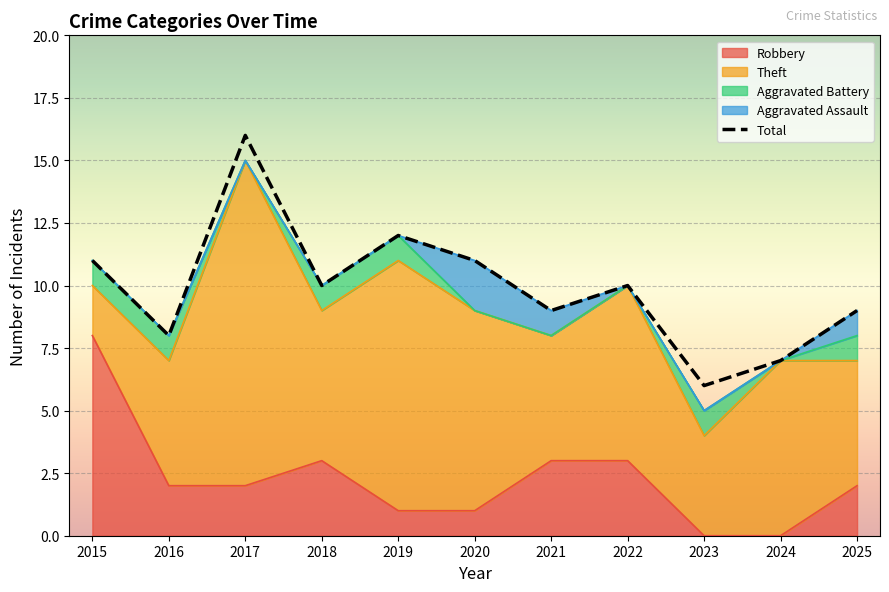

Which category has the lowest value in the Theft series?

2015